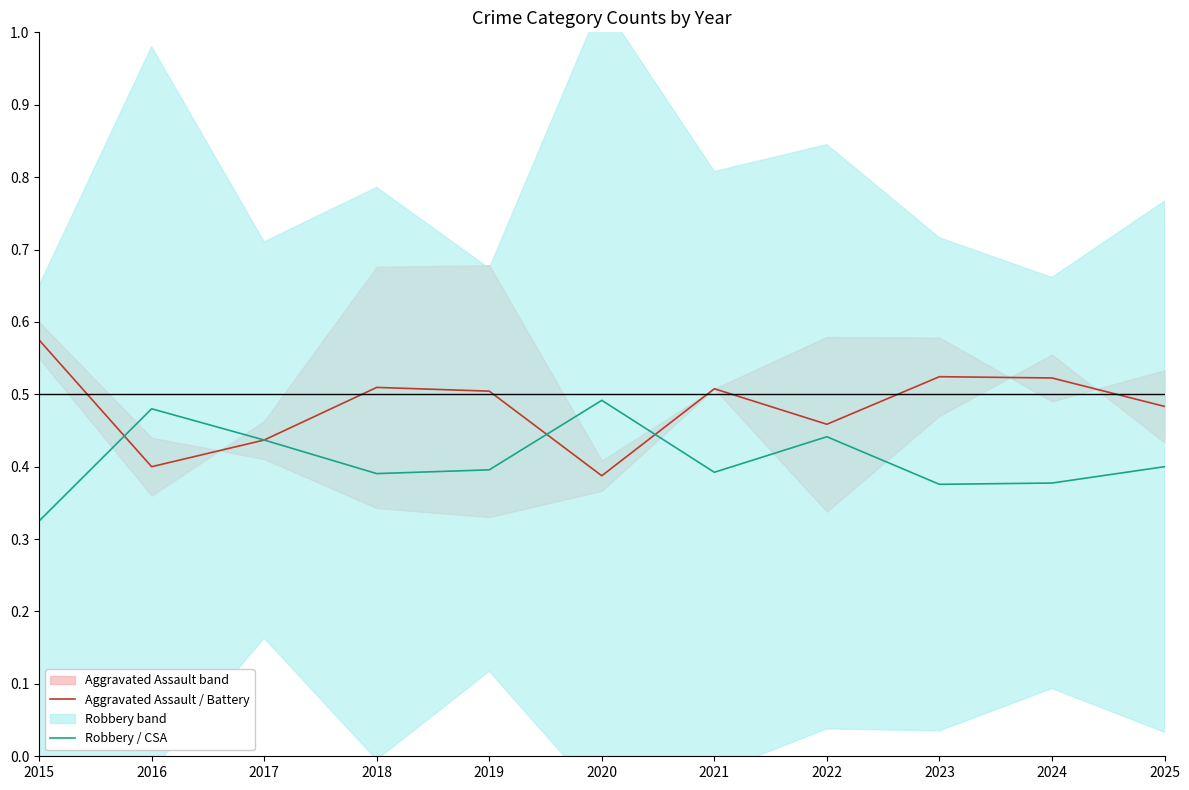

Is the value of Robbery / CSA at 2023 greater than the value of Aggravated Assault / Battery at 2021?

No